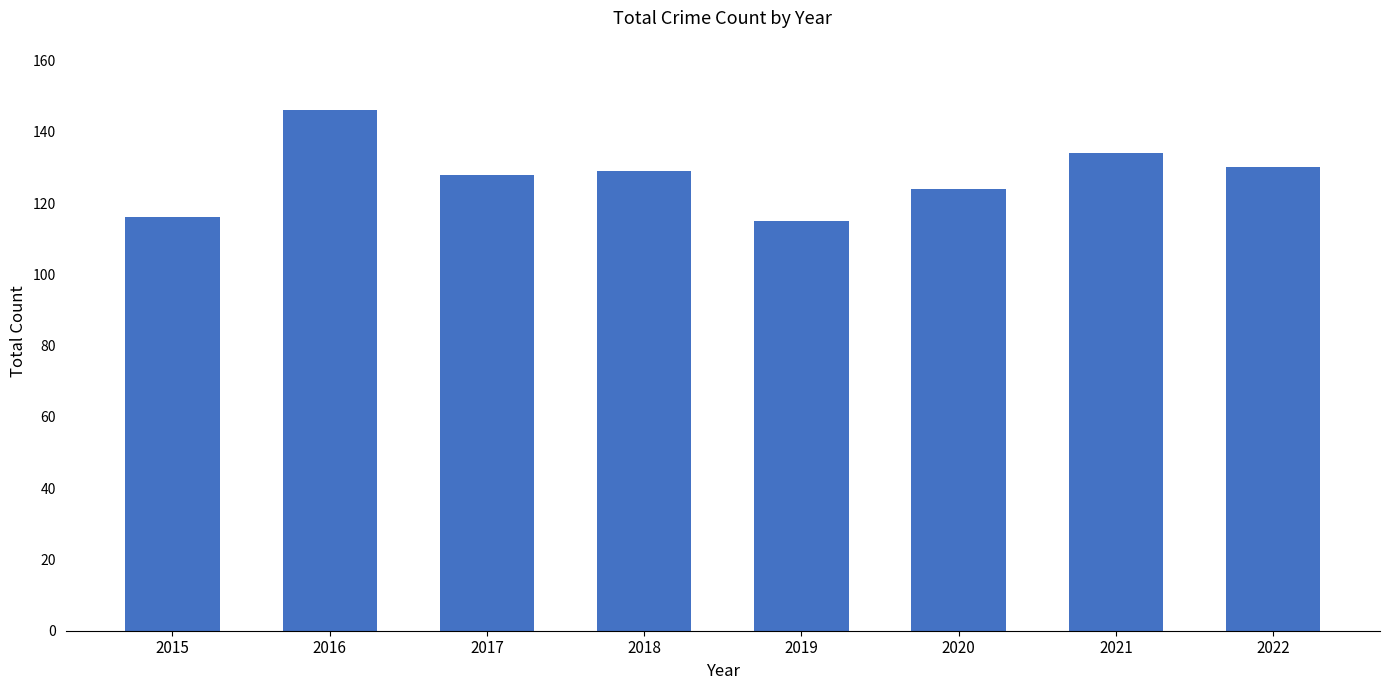

What is the difference between the maximum and minimum values?

31